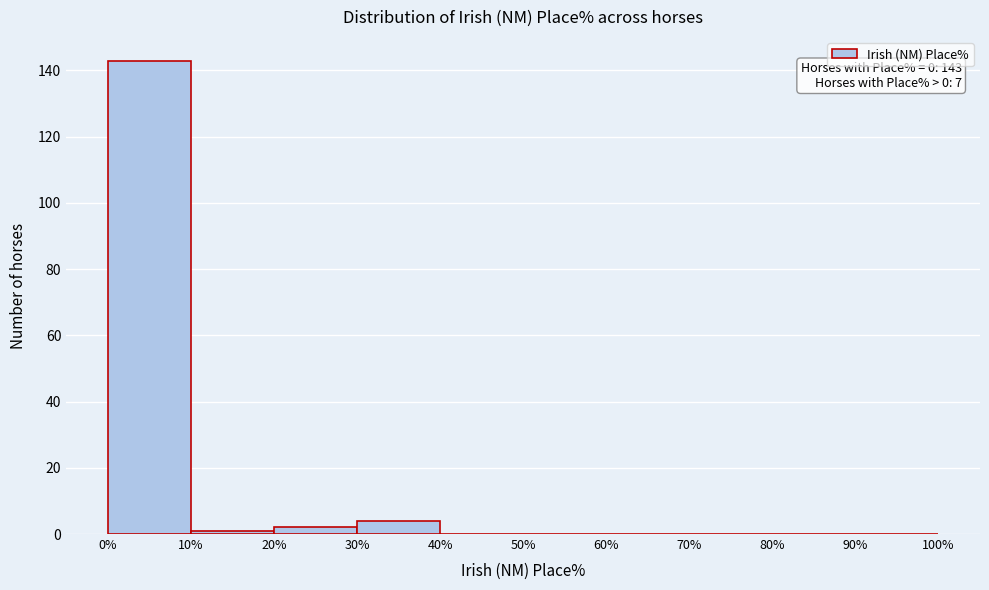

Over which range of the x-axis is the bar tallest?

0% to 10%